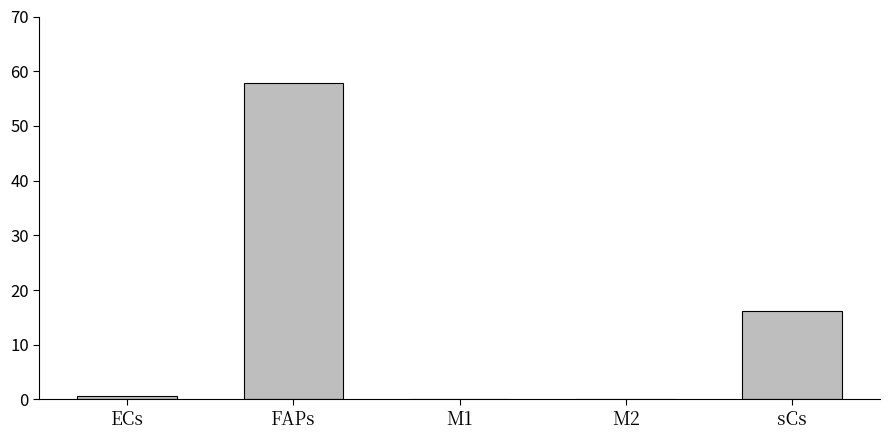

Where is the data nearest to the value 28?

sCs